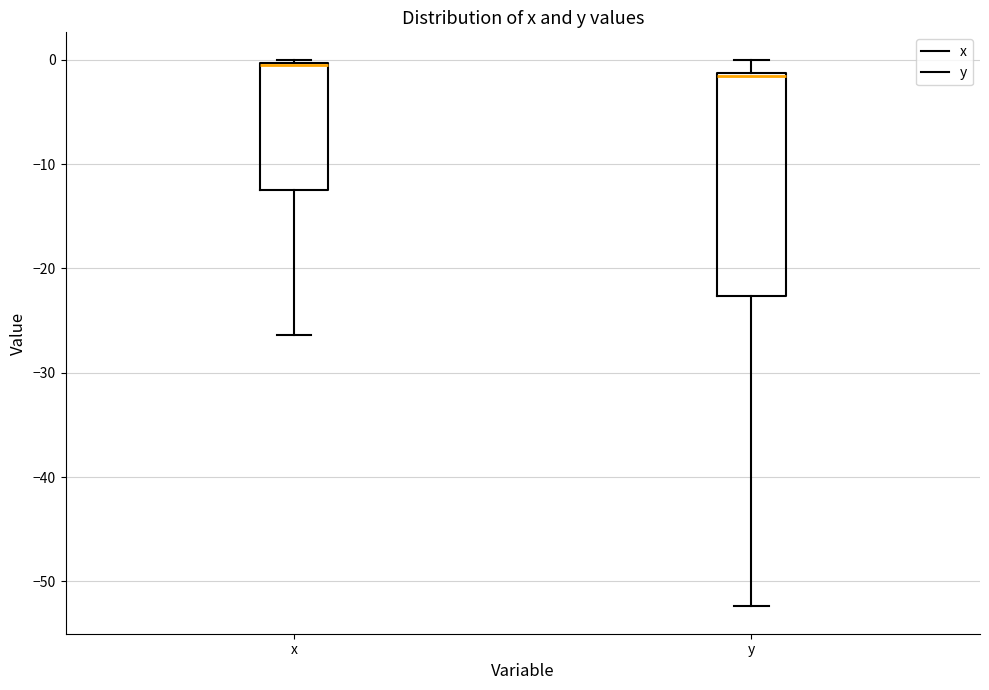

Where is the lower edge of the box for y on the y-axis? The values are not printed on the chart, so give them approximately, as read against the axis.

-23